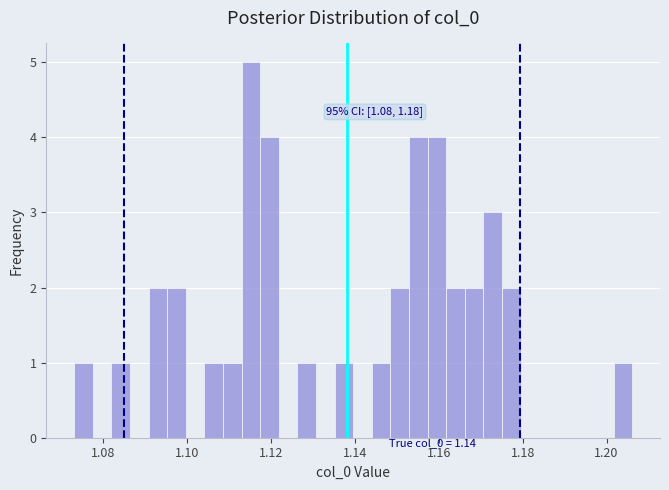

Around what value on the x-axis is the tallest bar? Give the approximate position of its centre, as read against the axis.

1.116